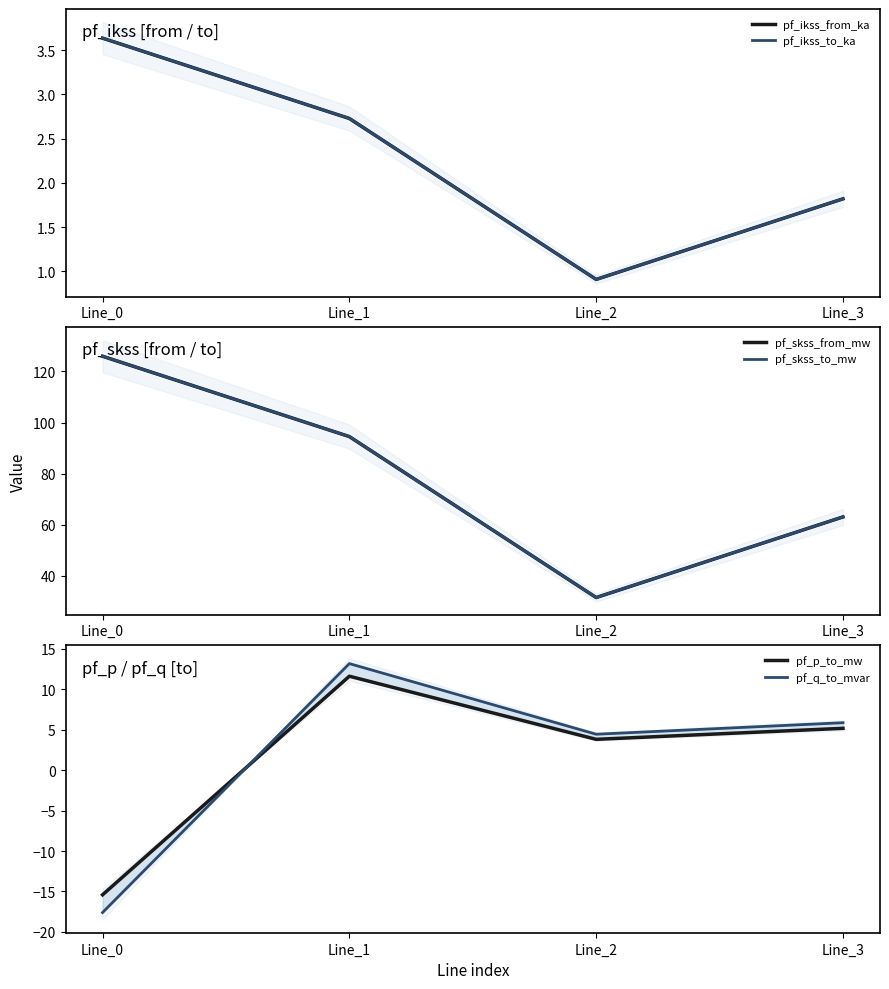

What is the sum of the pf_skss_to_mw values at Line_1 and Line_0?

220.4